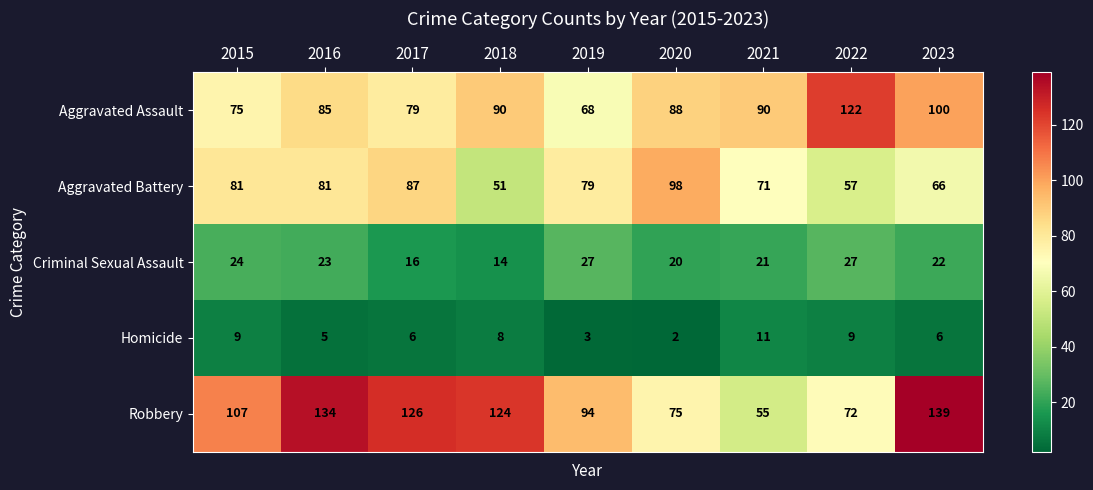

The Criminal Sexual Assault series shows 21 at 2021. True or false?

True